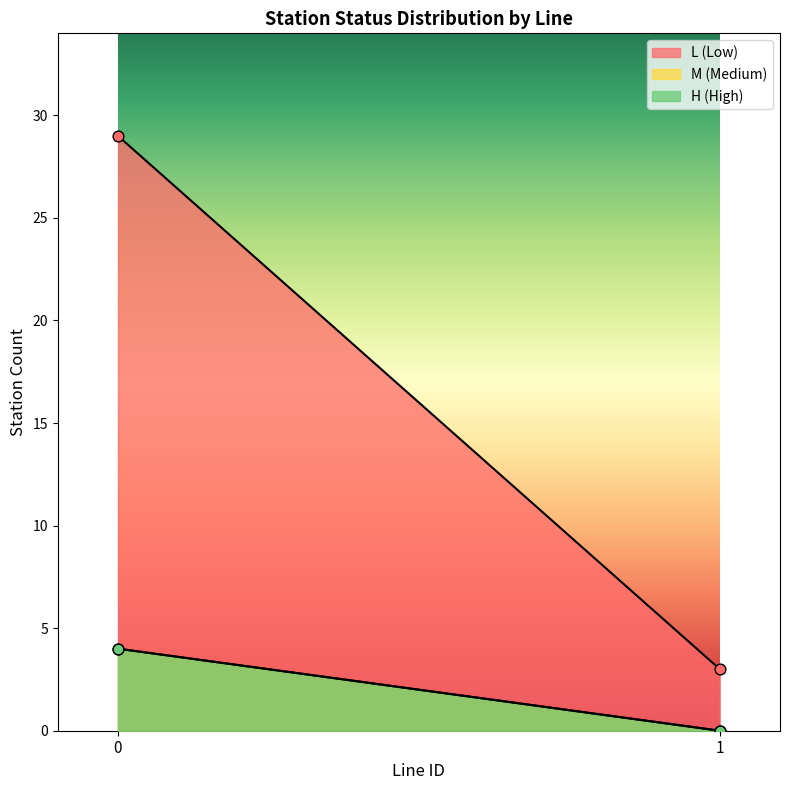

Which series contains the highest Y value?

L_count